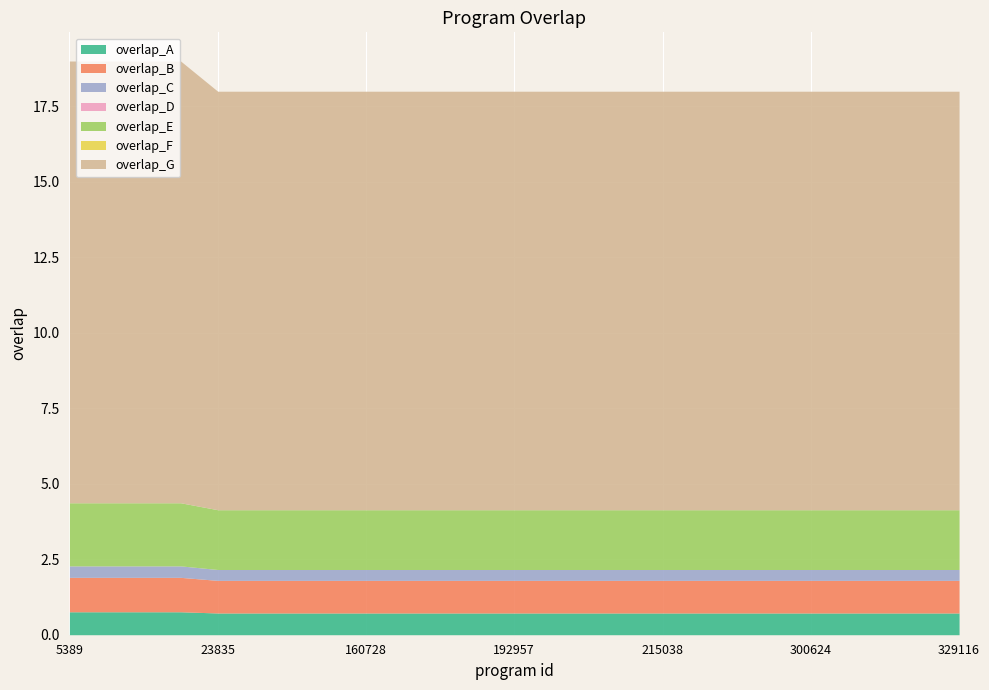

What is the greatest value displayed?

19